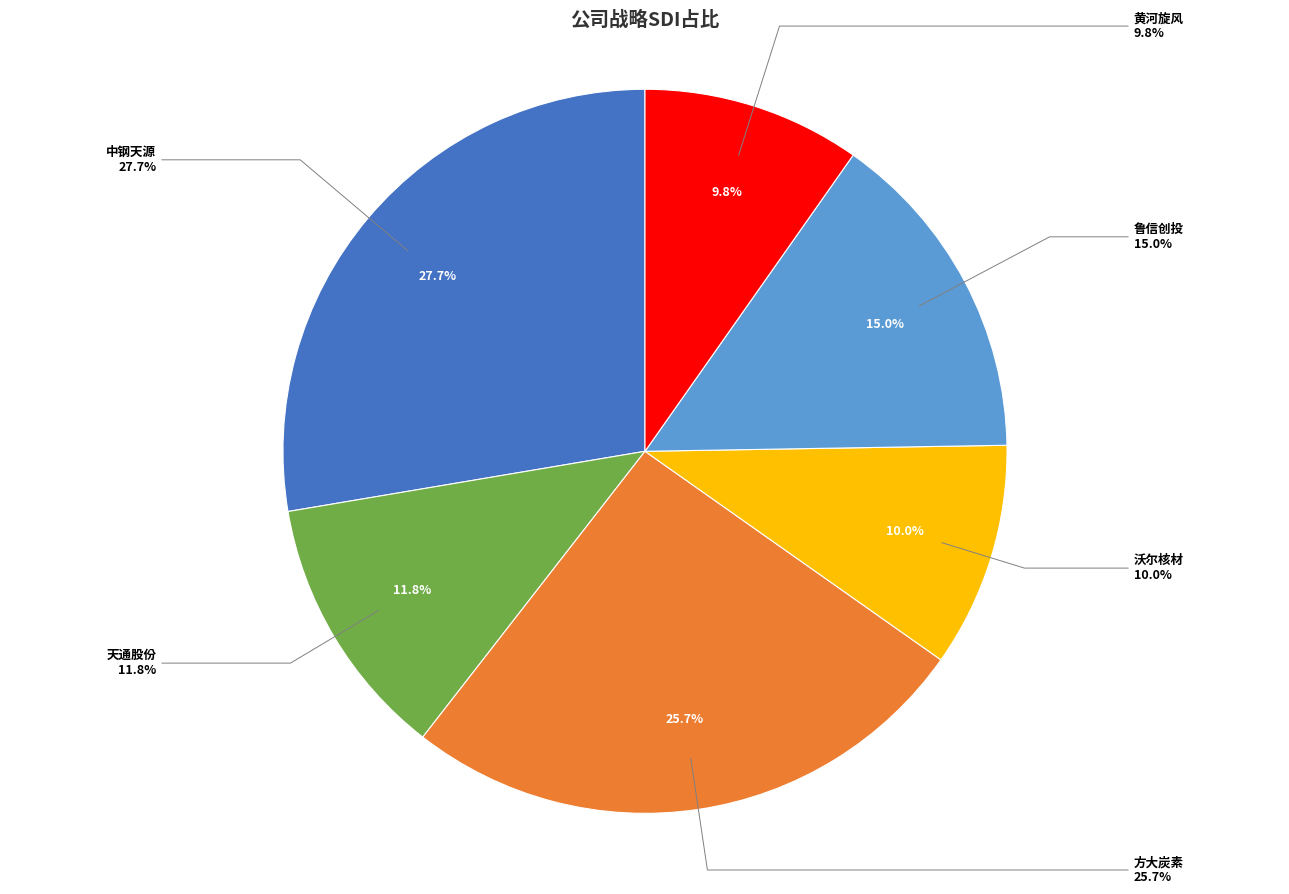

What is the smallest slice in the pie chart?

黄河旋风